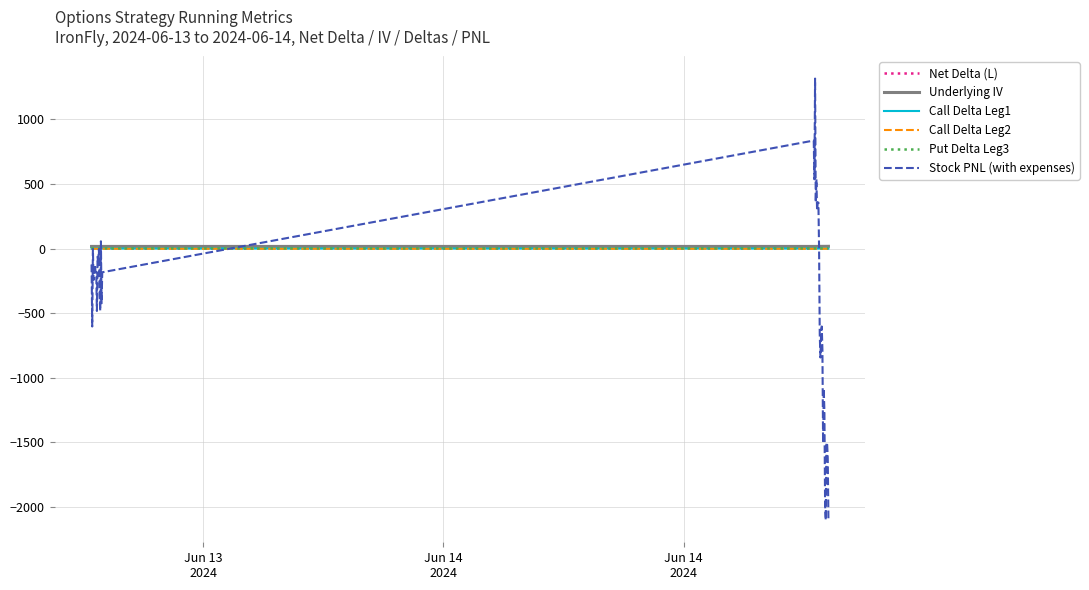

True or false: Stock PNL (with expenses) has more than 2 interior local peaks.

True